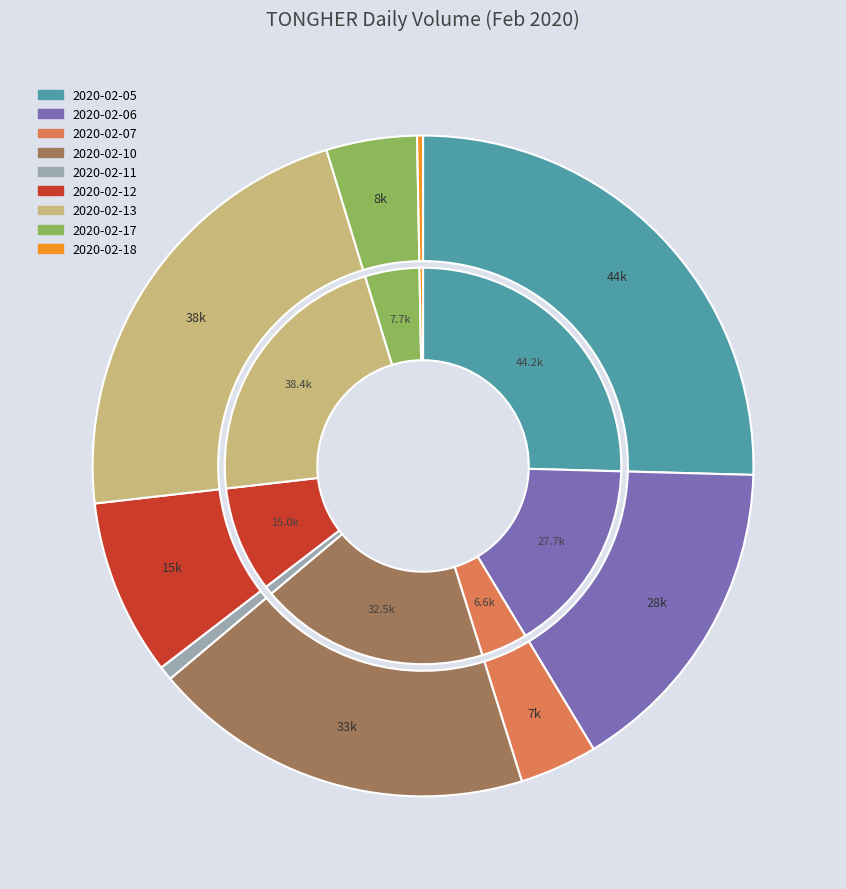

What percentage is the 2020-02-10 slice, to the nearest percent?

19%